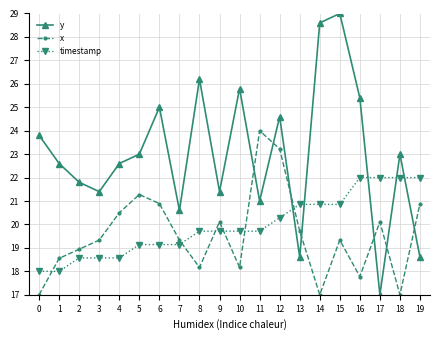

True or false: y has more than 0 points higher than both neighbors.

True